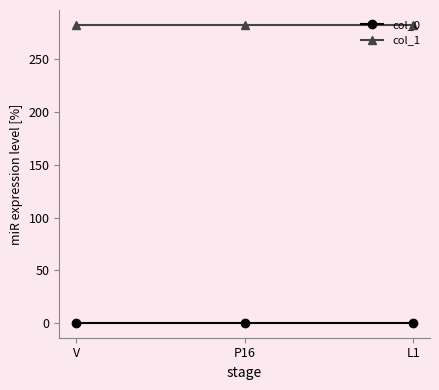

What are all the series names shown in the legend?

col_0, col_1